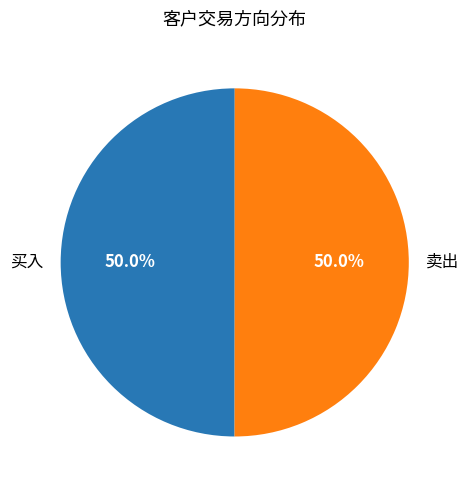

How many slices are in this pie chart?

2